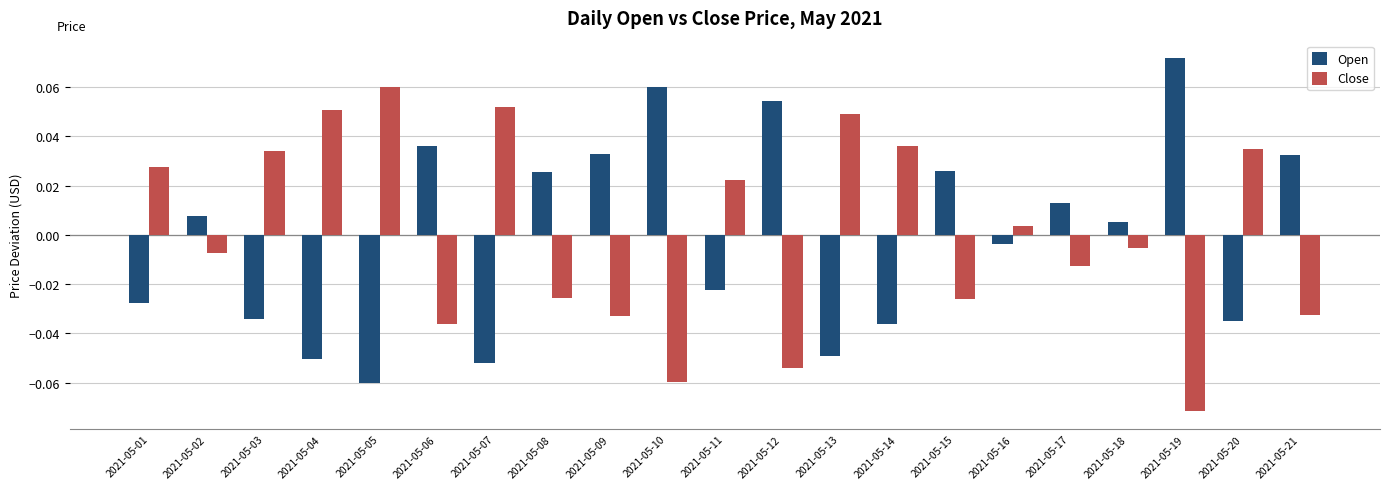

Where does the Close series first go above 0?

2021-05-01